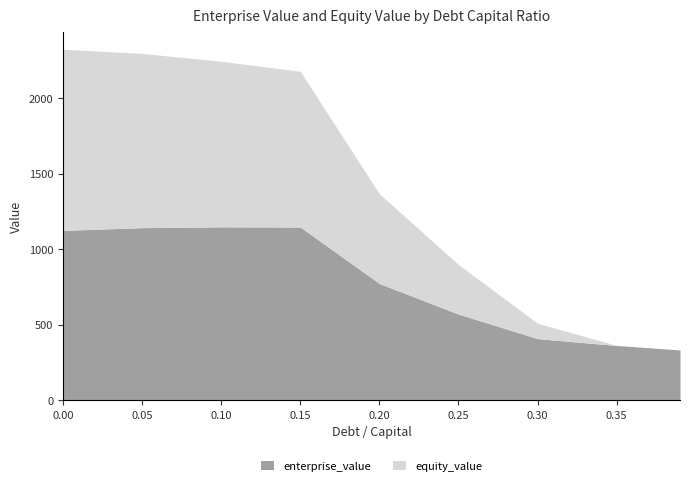

The value of debt_capital at 0.1 is 0.1. True or false?

True